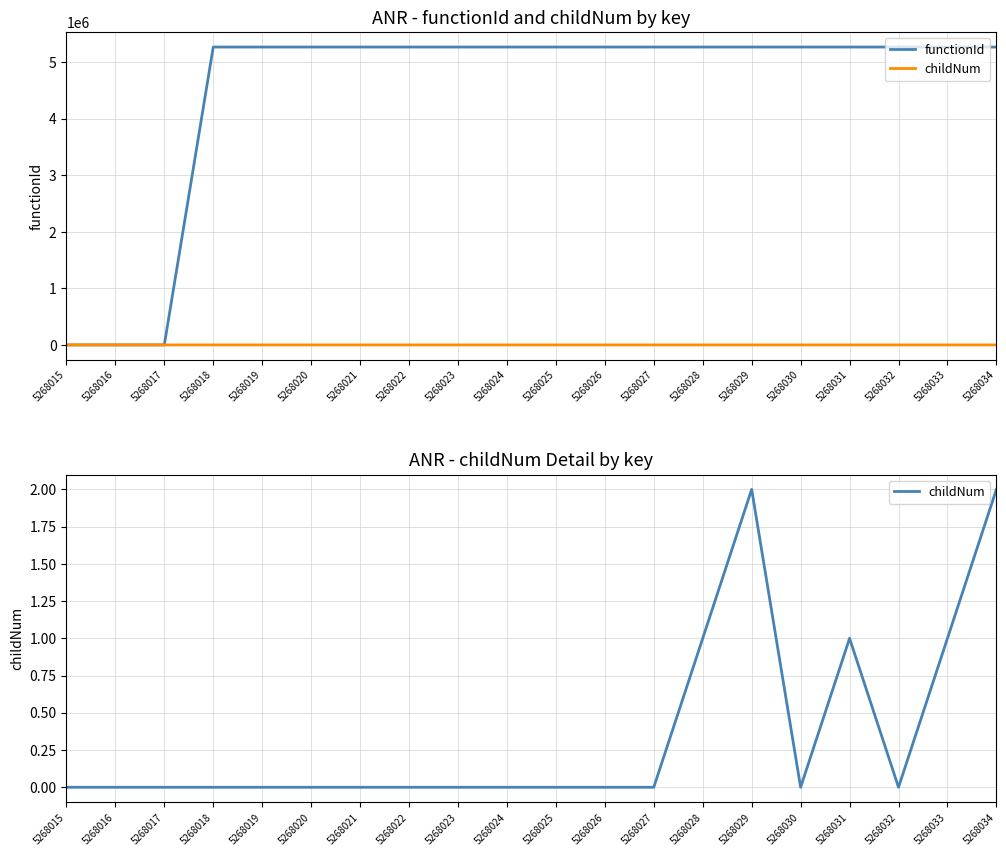

How many childNum values are between 0 and 1?

18